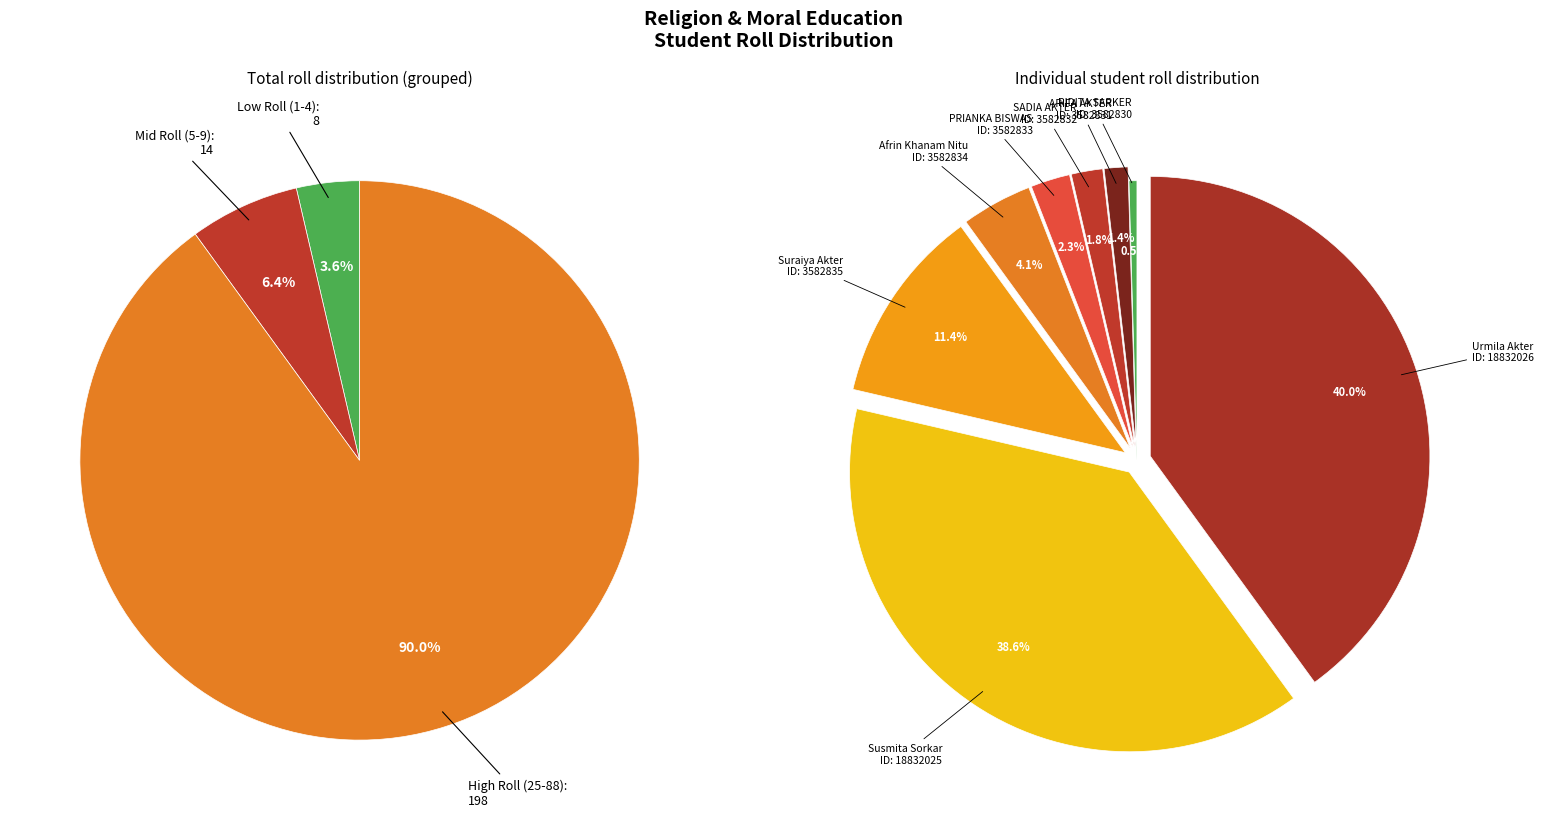

What is the largest slice in the pie chart?

Urmila Akter